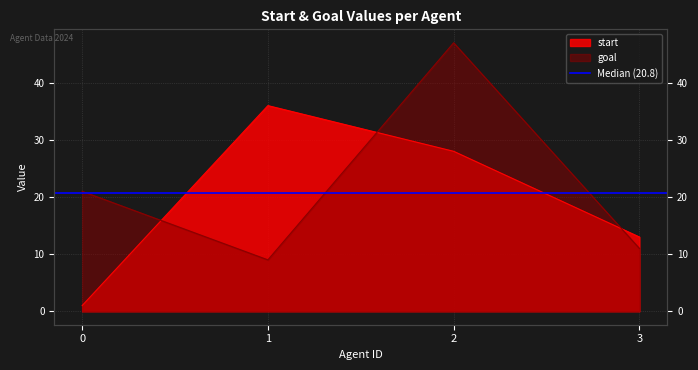

Is it true that goal equals 47 at 2?

True